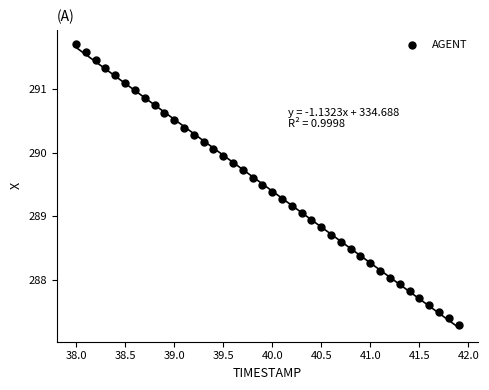

What is the range of X values (max minus min)?

3.9